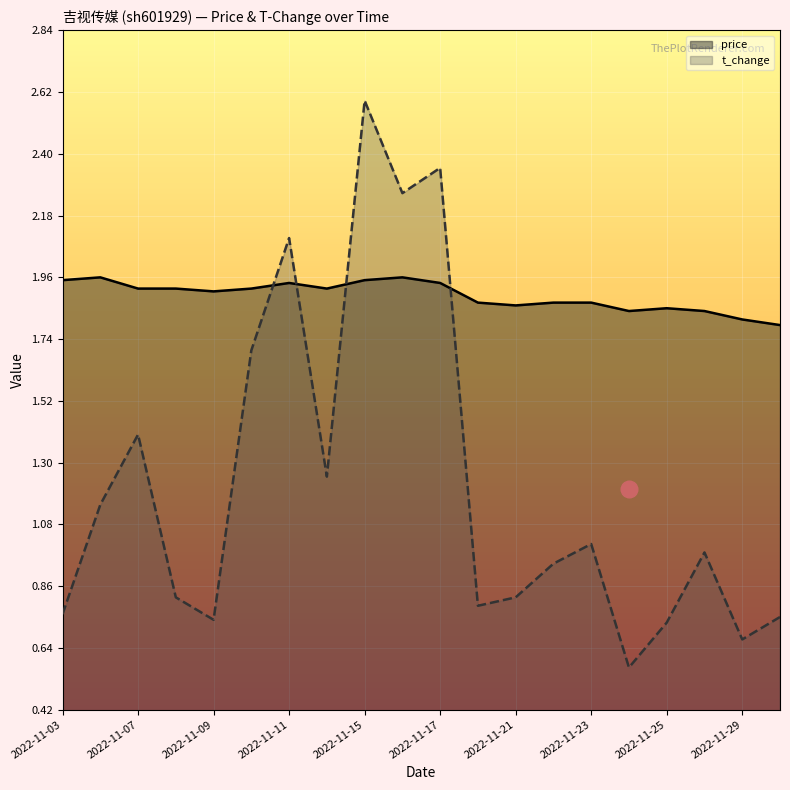

Between 2022-11-28 and 2022-11-14, which is larger?

2022-11-14